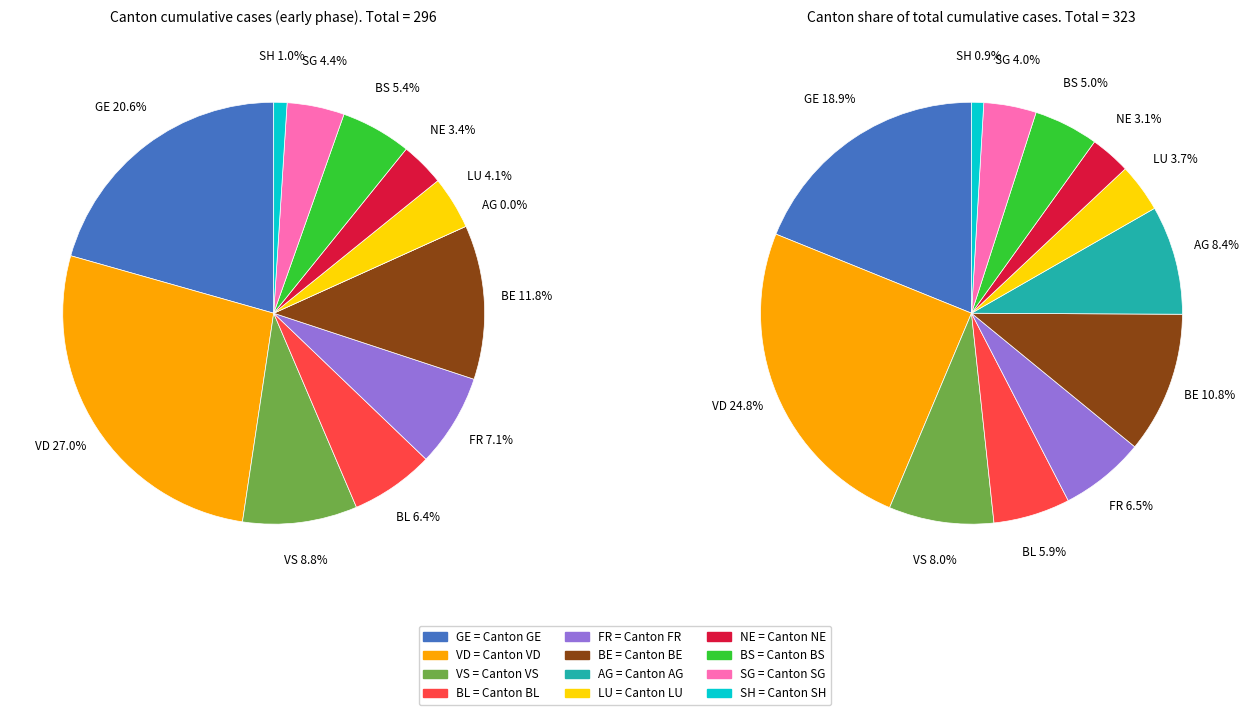

Does 2020-03-14 represent more than half of the total?

No